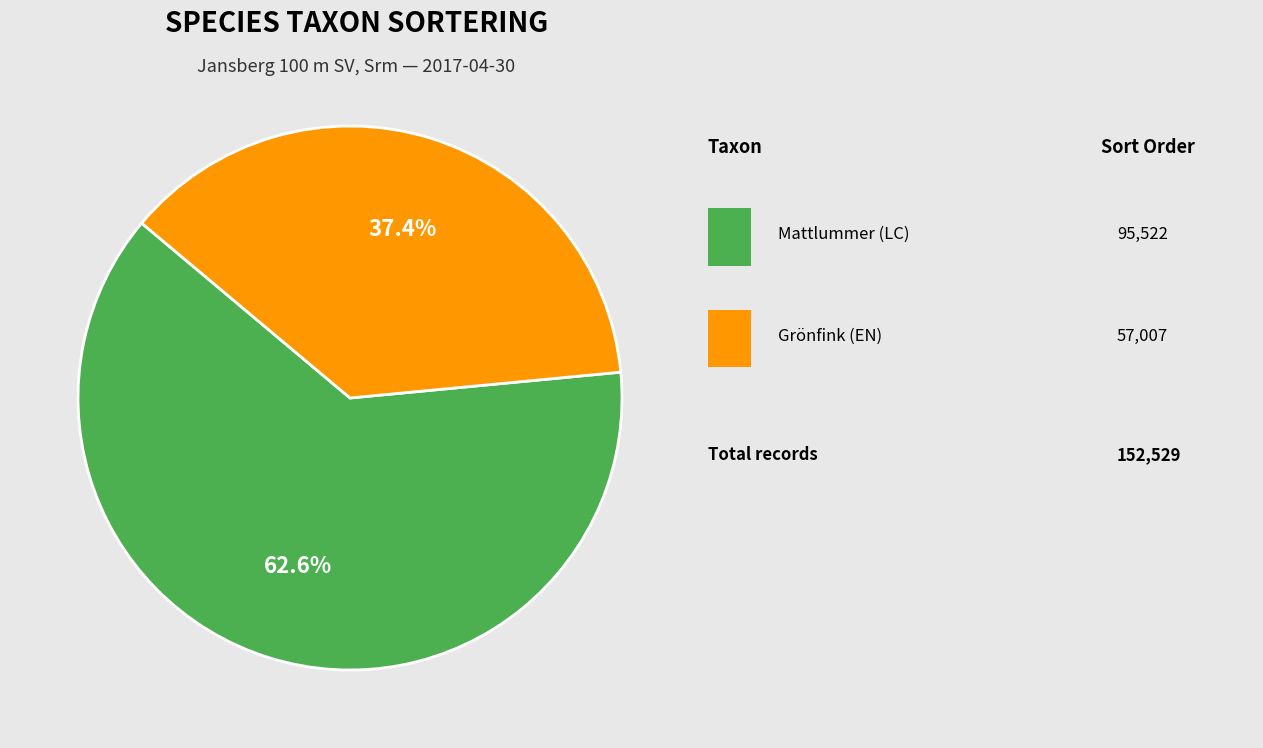

Is there any slice that represents more than half of the pie?

Yes